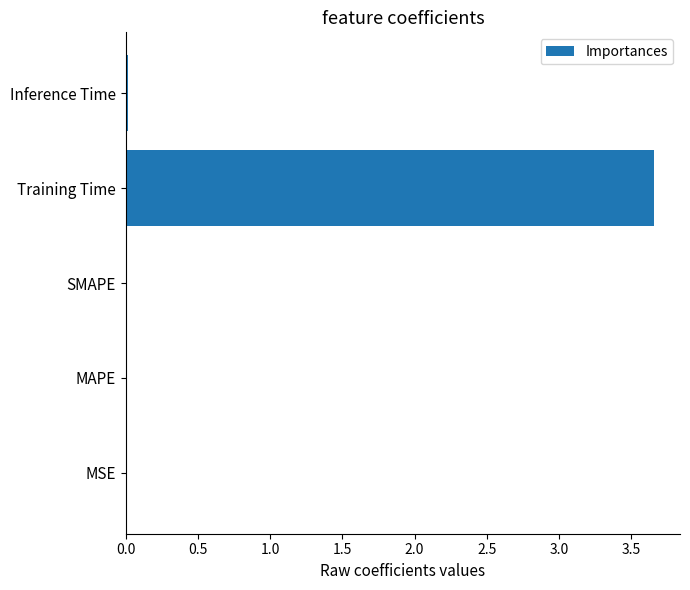

The value at SMAPE is 0.0. True or false?

True